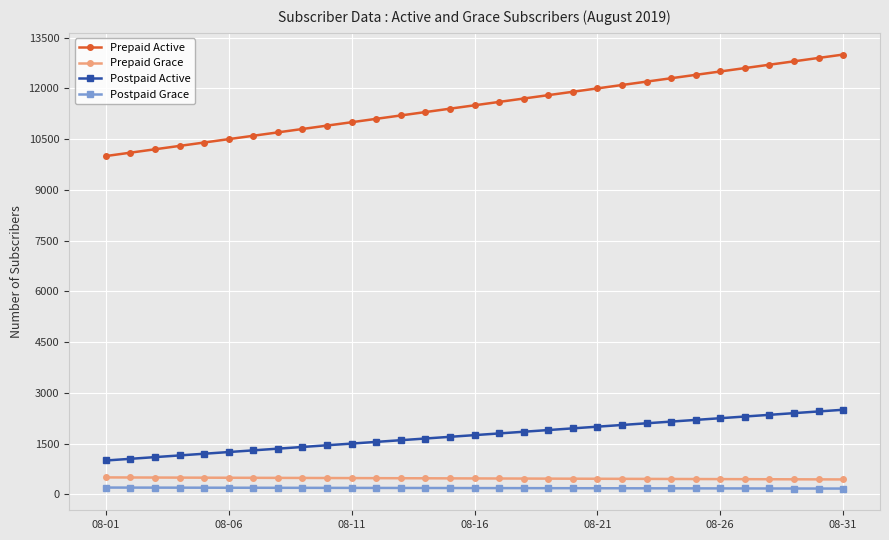

What is the average value of the Prepaid Active series?

11500